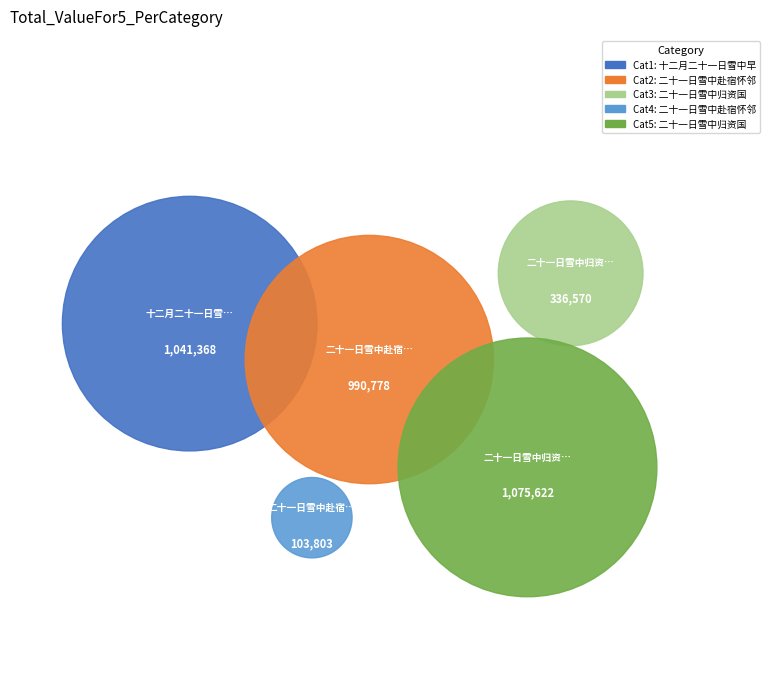

To the nearest percent, what is the combined percentage of 二十一日雪中归资国 and 二十一日雪中赴宿怀邻几原甫?

12%